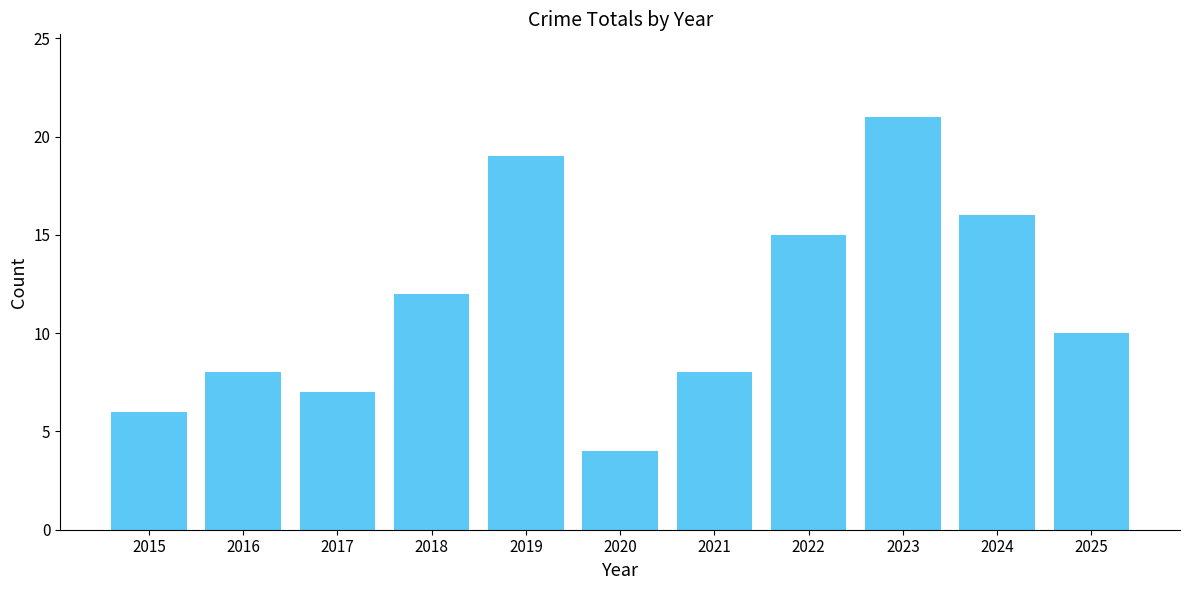

Is it true that the value at 2016 is 2?

False